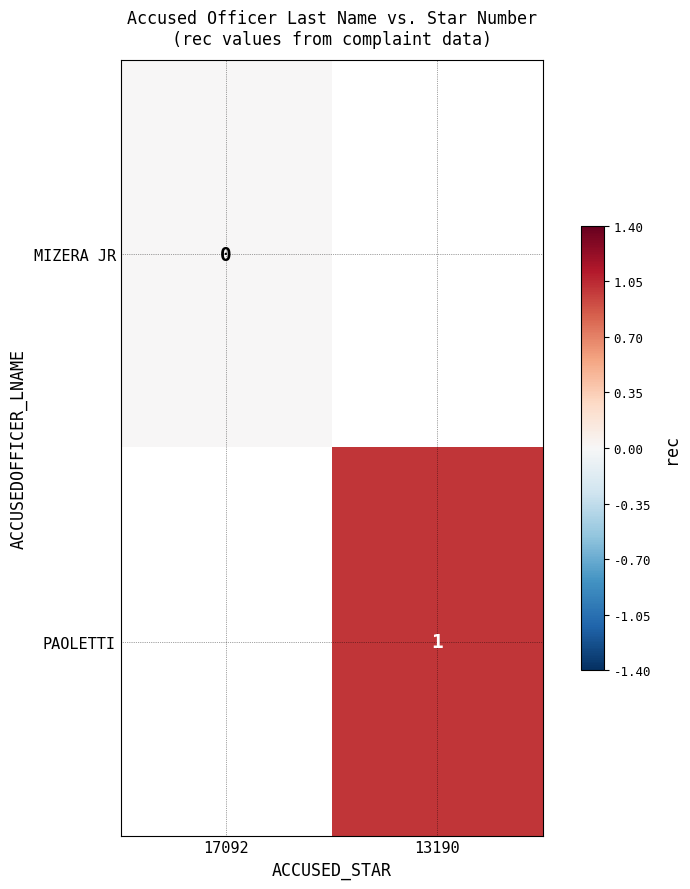

Count the number of categories in the chart.

2